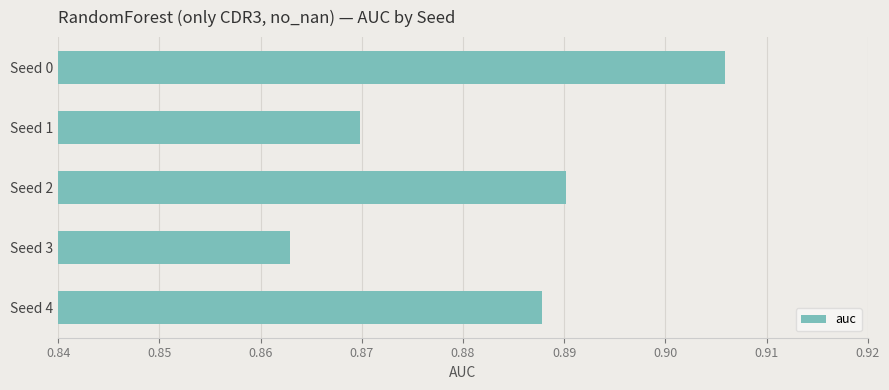

Which category has the highest value across all series?

Seed 0